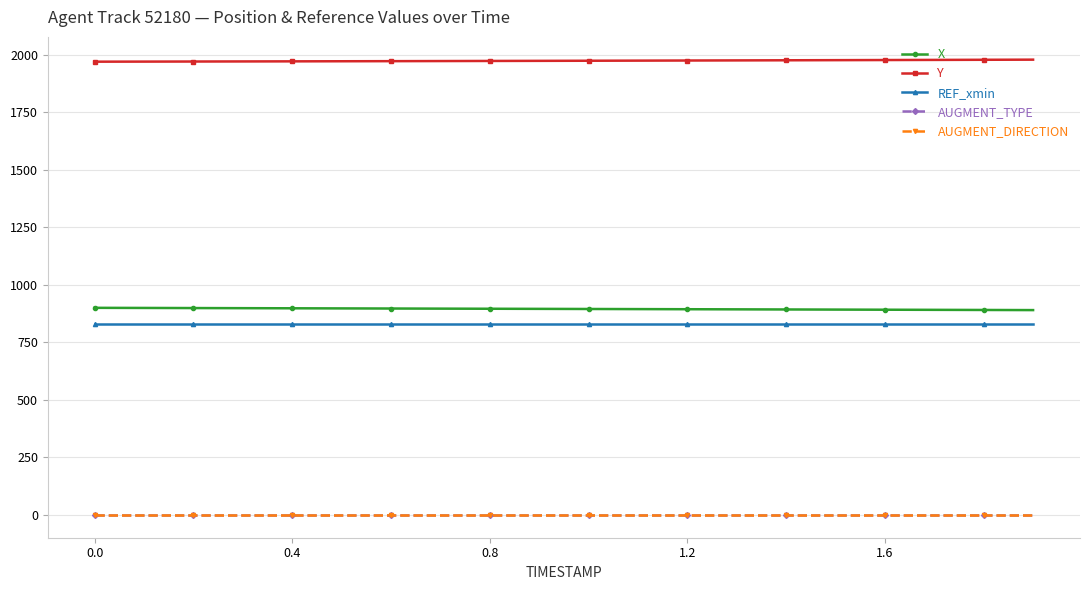

What is the value of the Y point at the 1st from the left?

1969.5